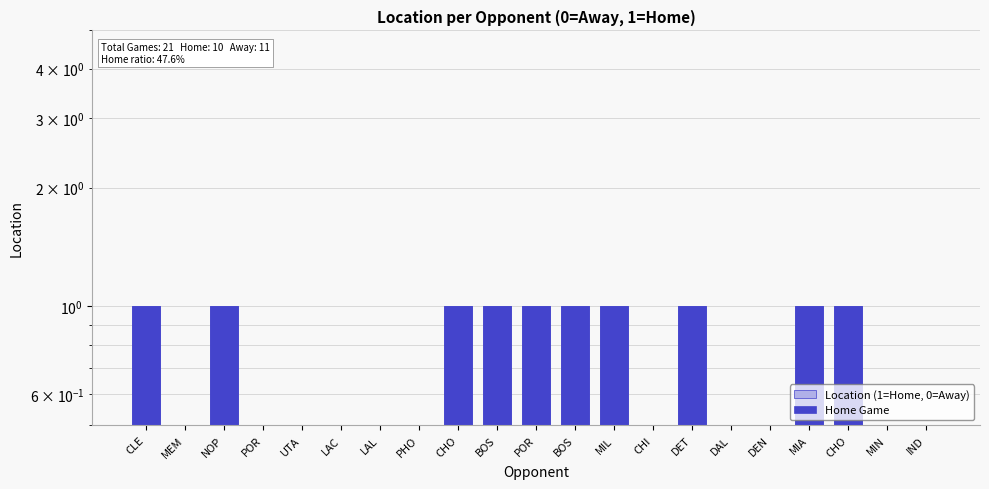

True or false: the data shows 1 at CHO.

True